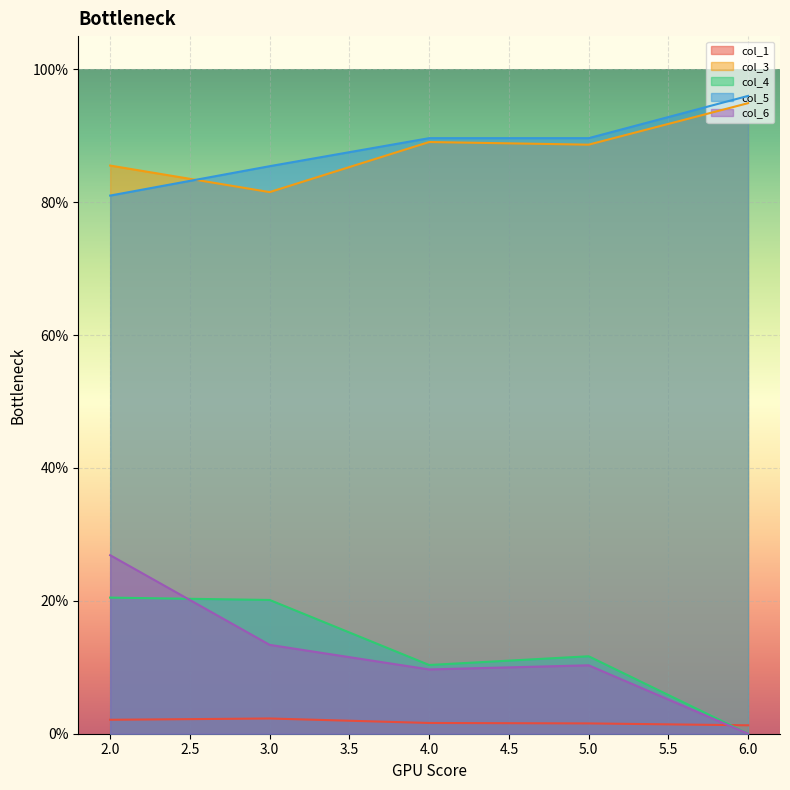

Reading left to right, list all the values displayed in this chart.

col_1: 0.0	0.0	0.0	0.0	0.0
col_3: 0.9	0.8	0.9	0.9	0.9
col_4: 0.2	0.2	0.1	0.1	0.0
col_5: 0.8	0.9	0.9	0.9	1.0
col_6: 0.3	0.1	0.1	0.1	0.0